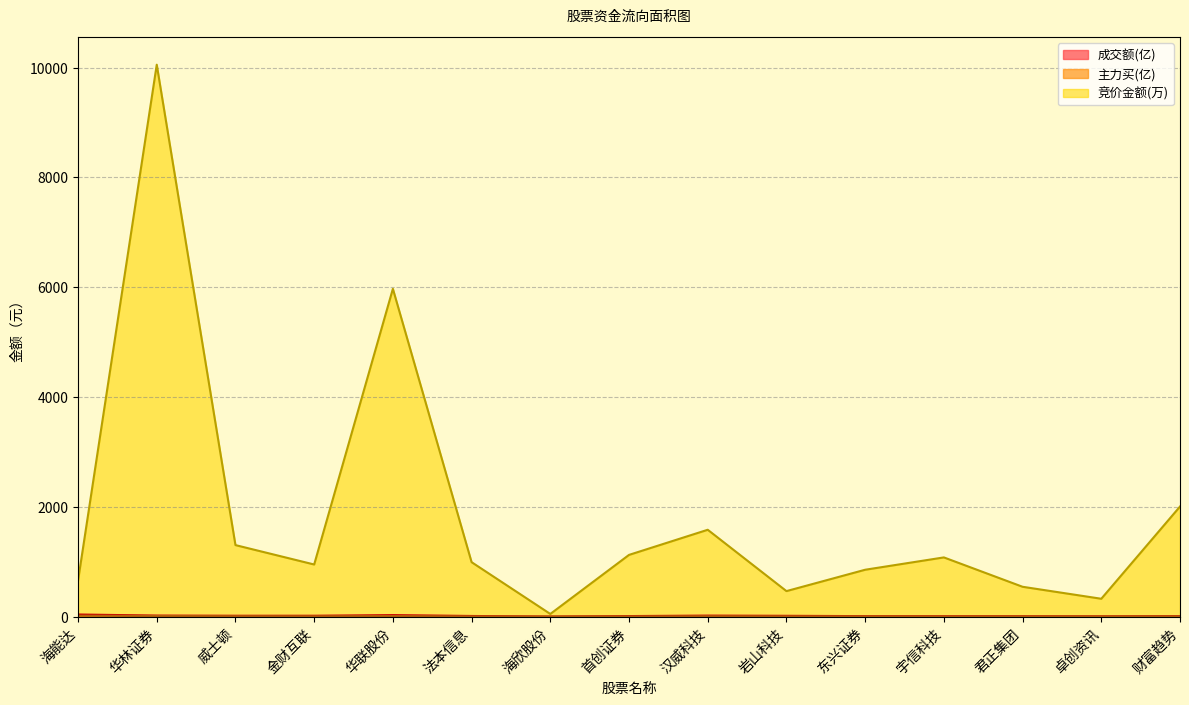

At 海欣股份, list the series in order from largest to smallest.

竞价金额, 成交额, 主力买